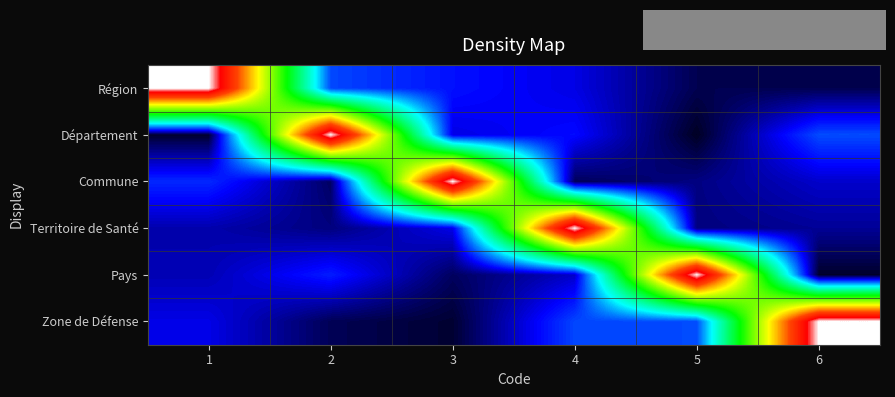

At 5, list the series in order from largest to smallest.

Pays, Zone de Défense, Commune, Territoire de Santé, Région, Département